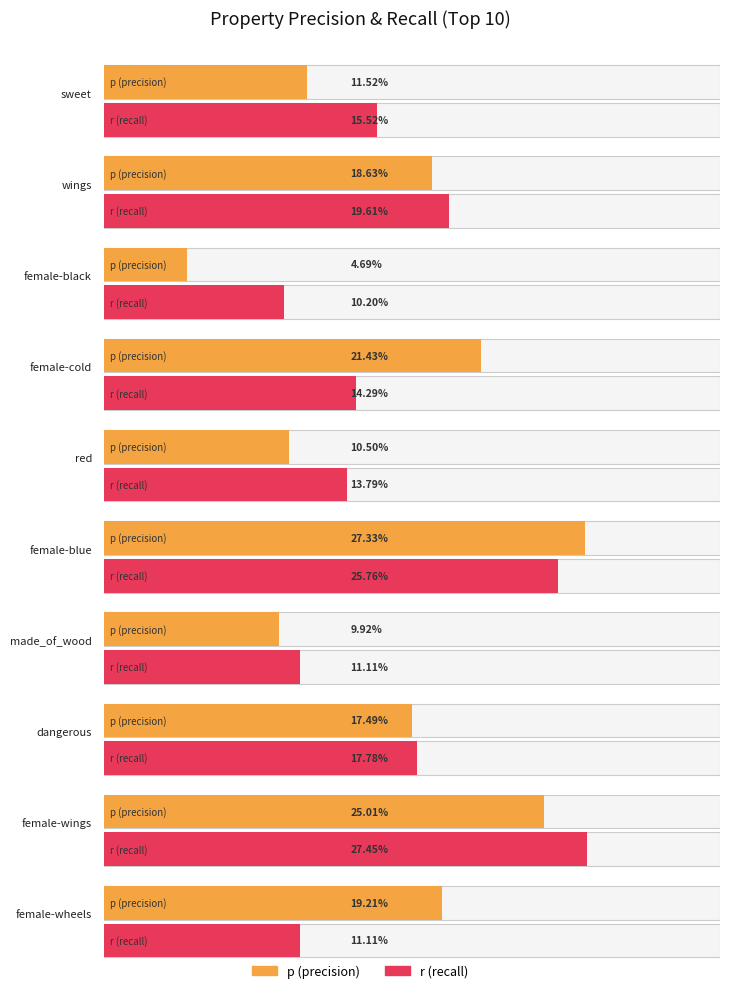

What is the label of the 10th bar from the right?

sweet